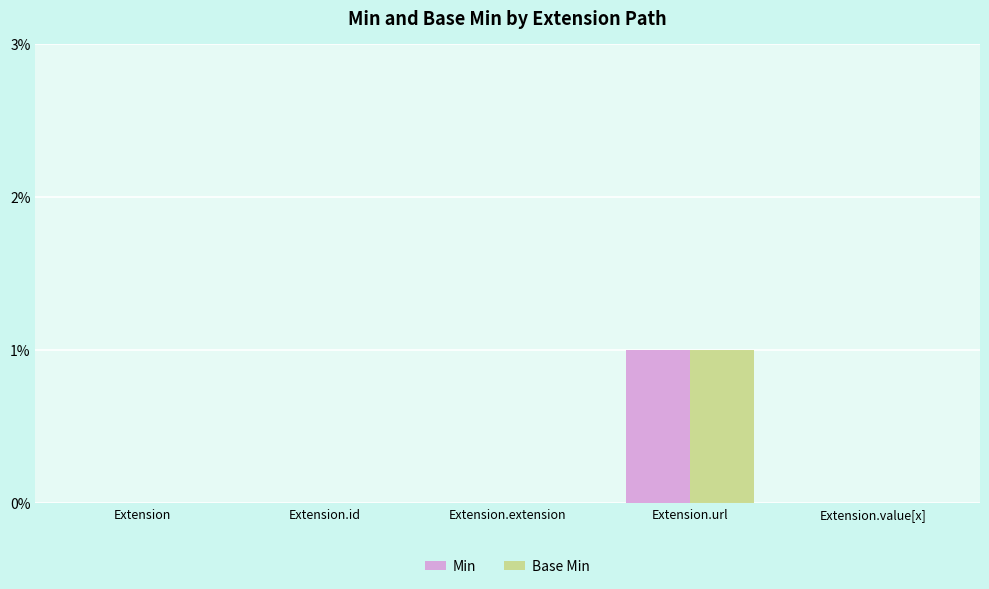

How many groups of bars are there?

5